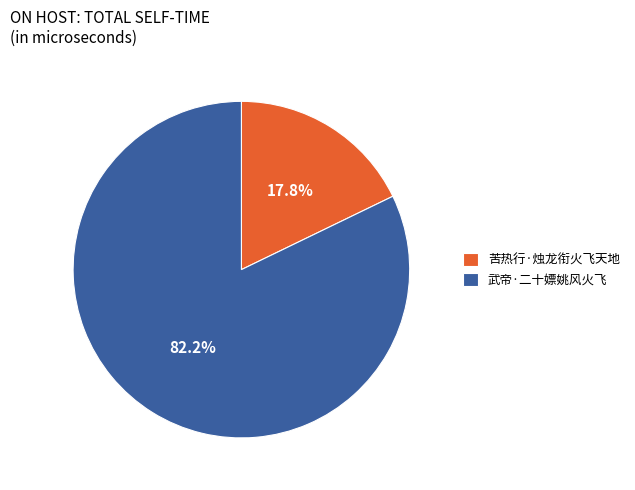

To the nearest percent, what is the difference between the largest and smallest slice percentages?

64%